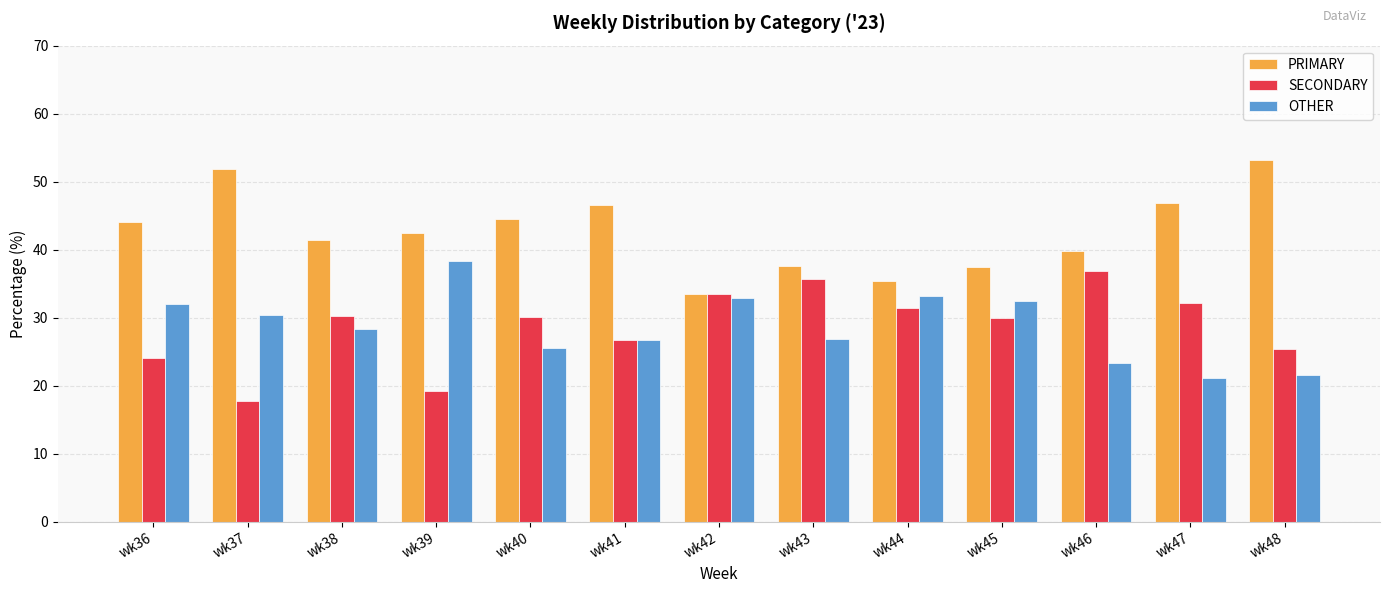

How many bars are there in each group?

3